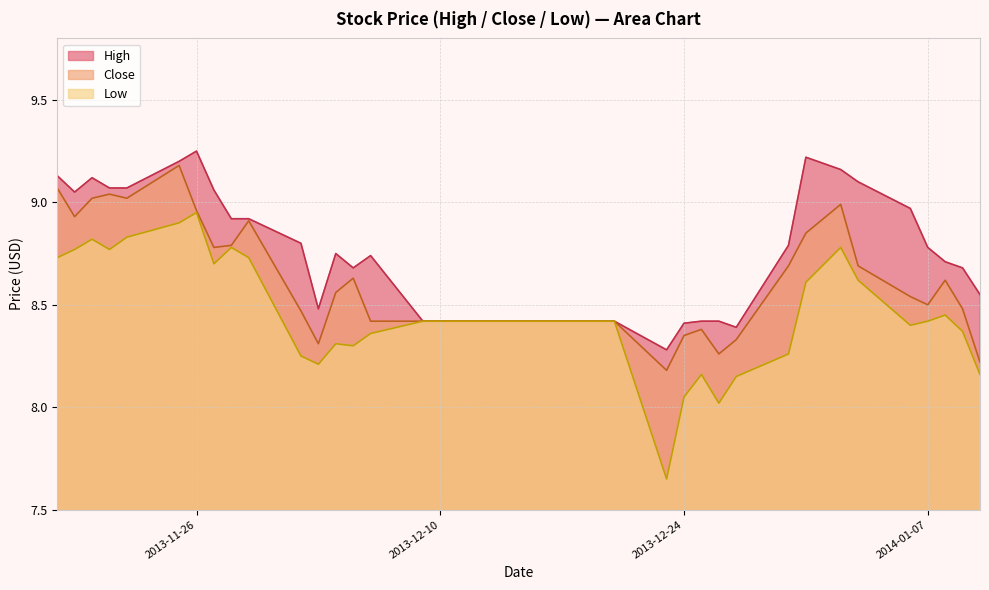

Rank the series by their average value, from lowest to highest.

Low, Close, High